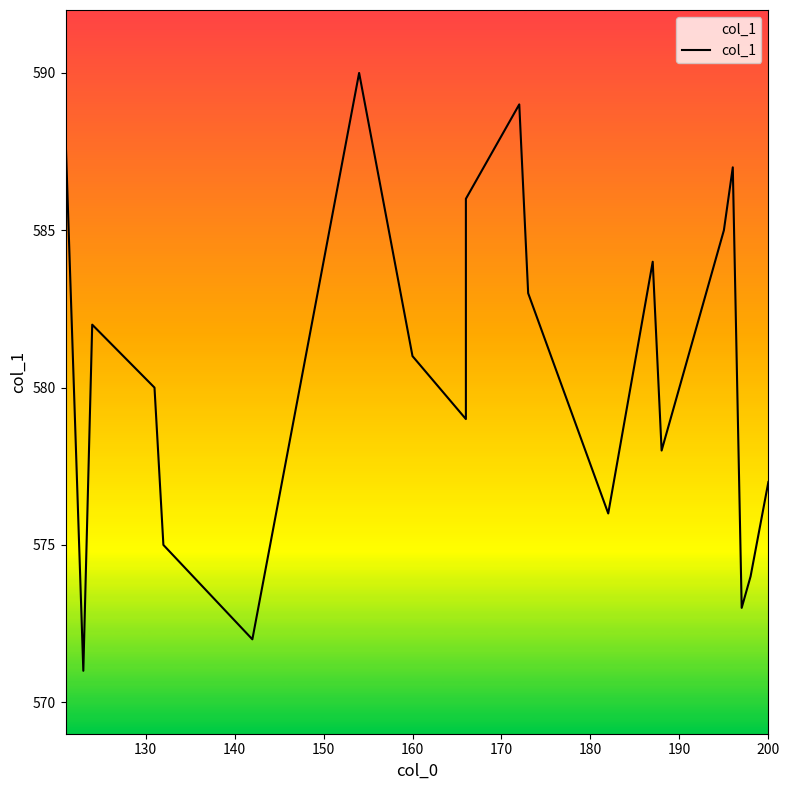

How many values exceed 581?

9